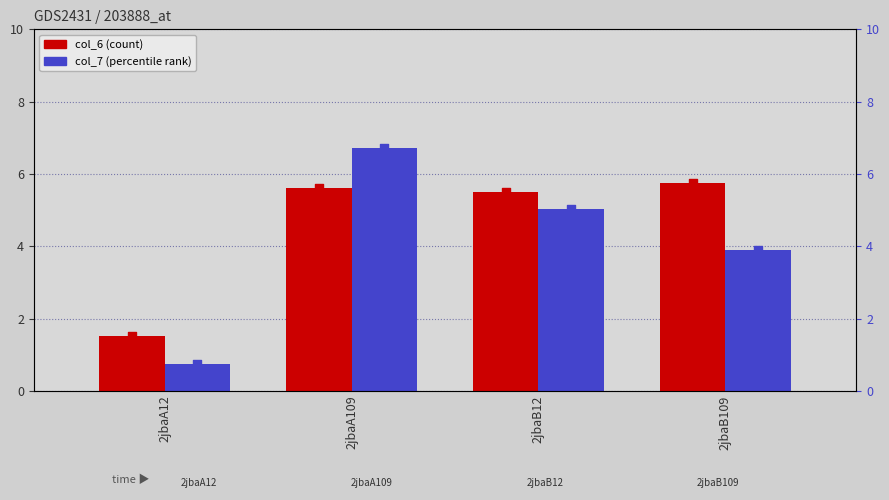

Which series has the largest total across all categories?

col_6 (count)